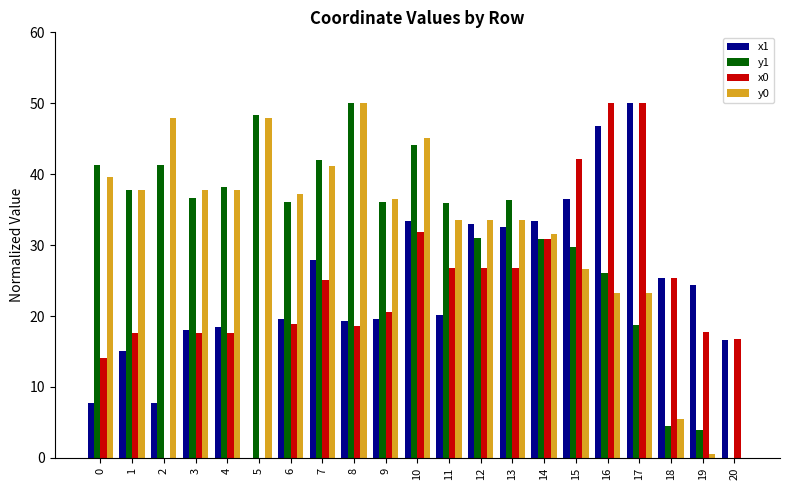

The x0 series shows 14.1 at 0. True or false?

True